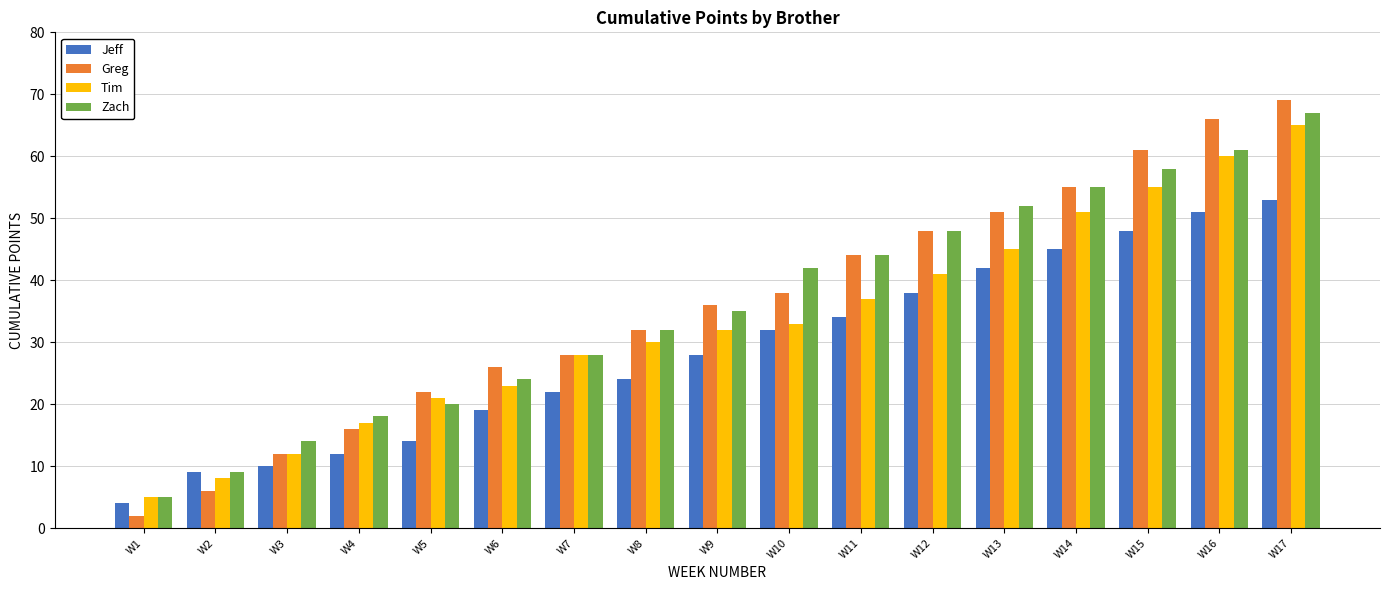

Which series changed the most between W6 and W10?

Zach